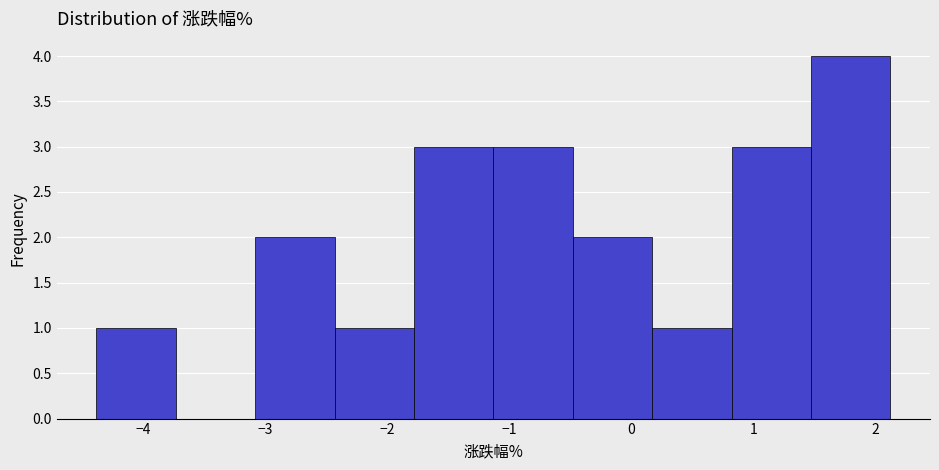

Which range on the x-axis has the tallest bar?

1.47 to 2.12